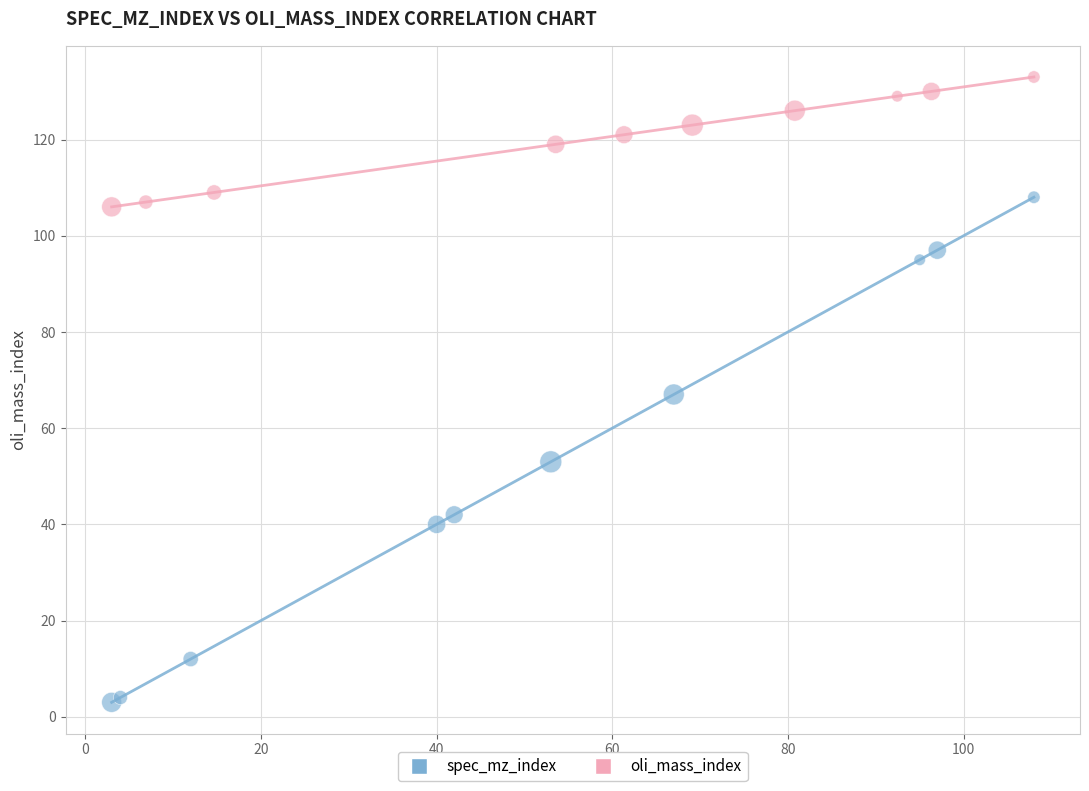

Which series has the largest Y range (max minus min)?

spec_mz_index